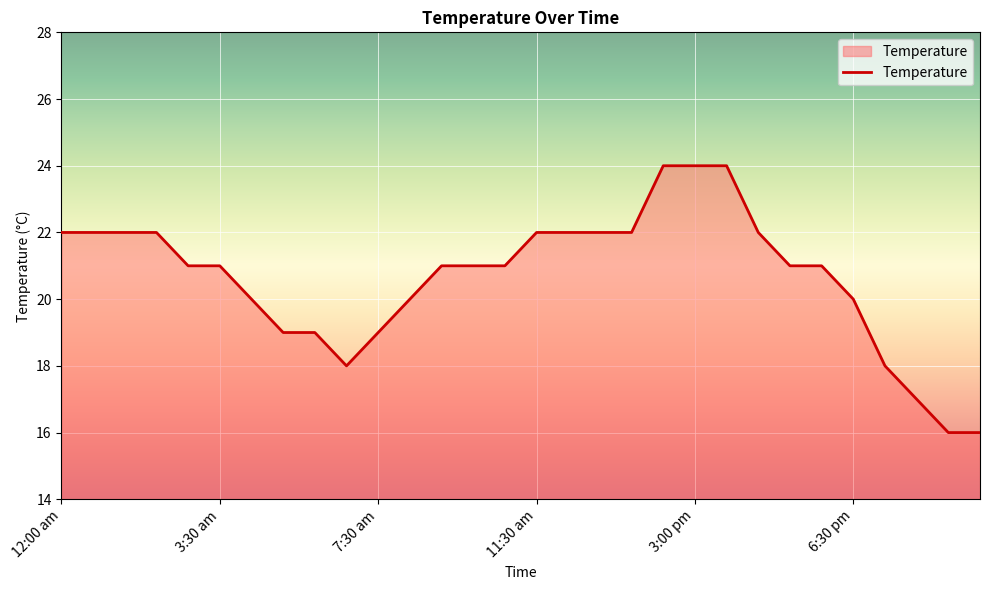

What is the smallest value displayed?

16